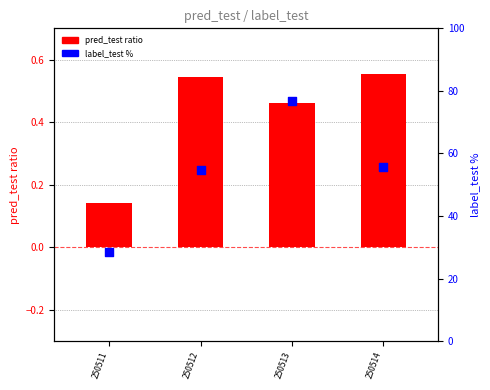

Which series contains the lowest Y value?

pred_test ratio